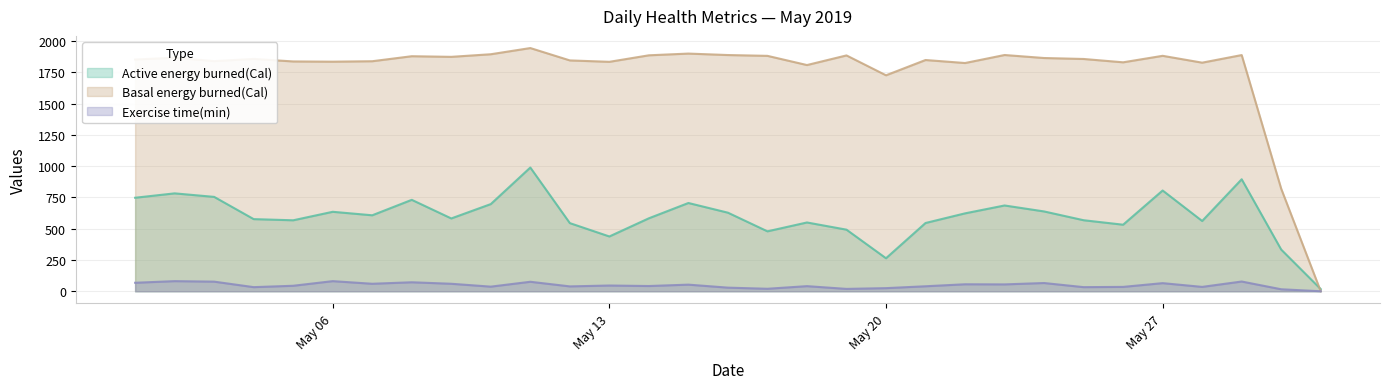

Is the value of Exercise time(min) at 2019-05-21 greater than the value of Active energy burned(Cal) at 2019-05-16?

No